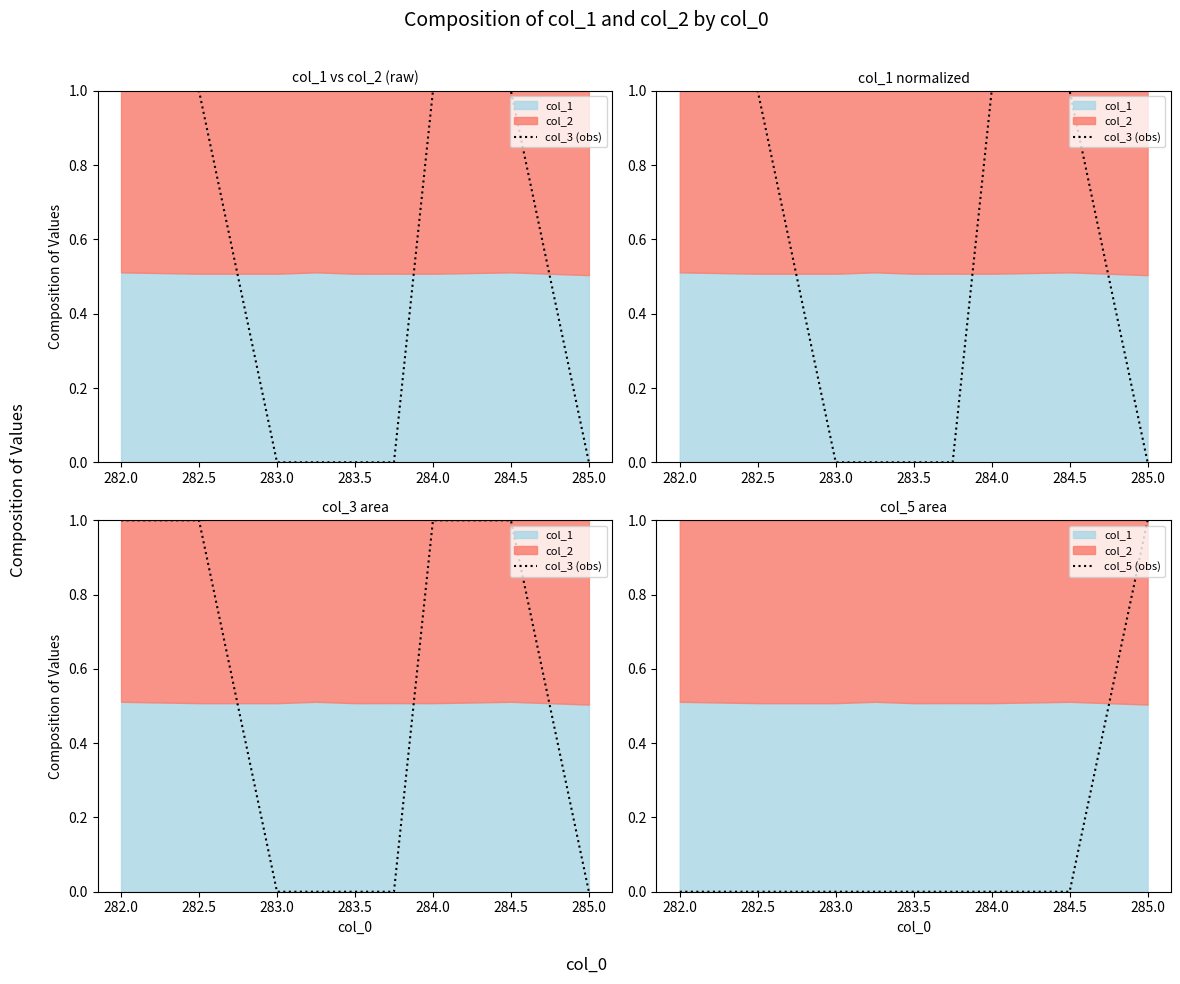

At which label does col_5 (obs) reach its peak?

285.0